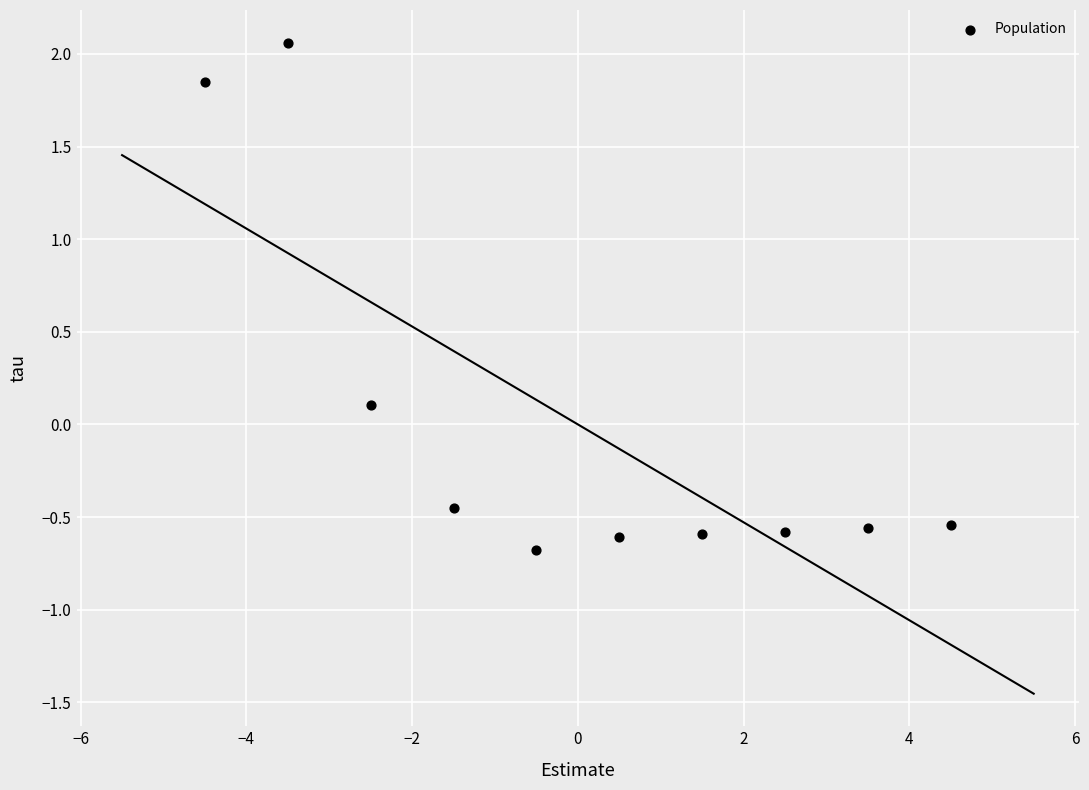

What is the range of X values (max minus min)?

9.0